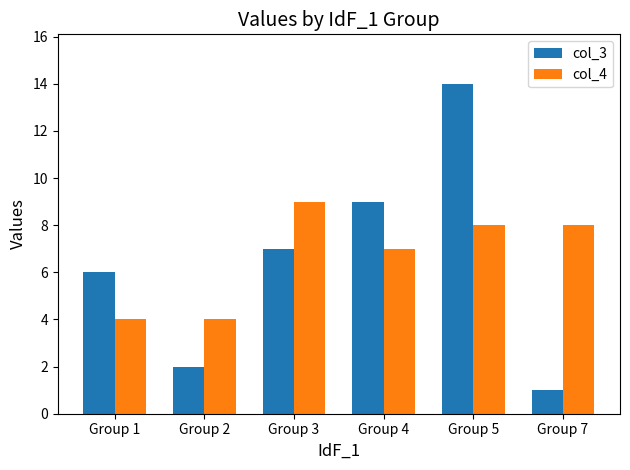

List the labels in order of col_3 value, largest first.

Group 5, Group 4, Group 3, Group 1, Group 2, Group 7